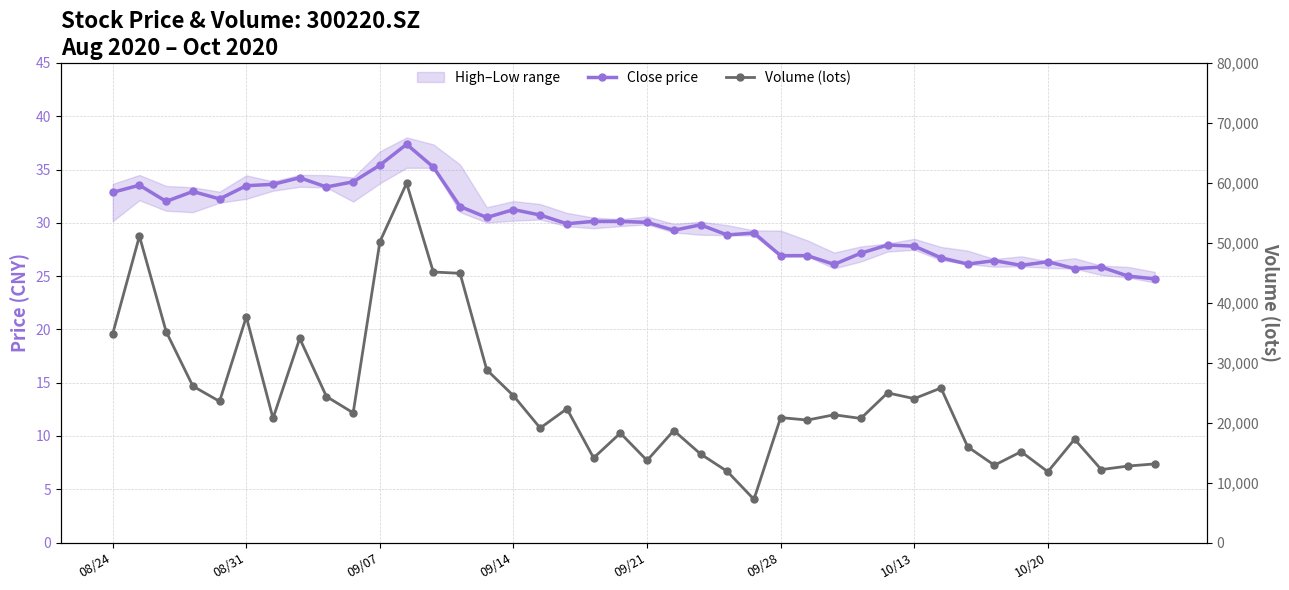

How many categories are shown in the chart?

40